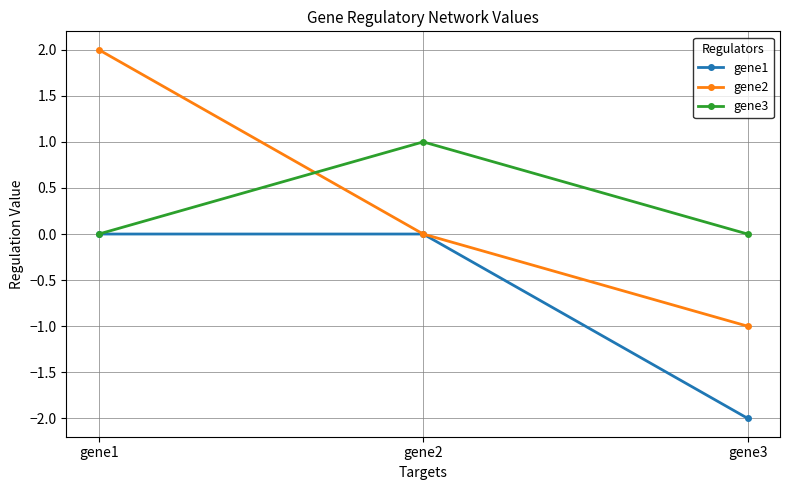

Count the number of data series in this chart.

3